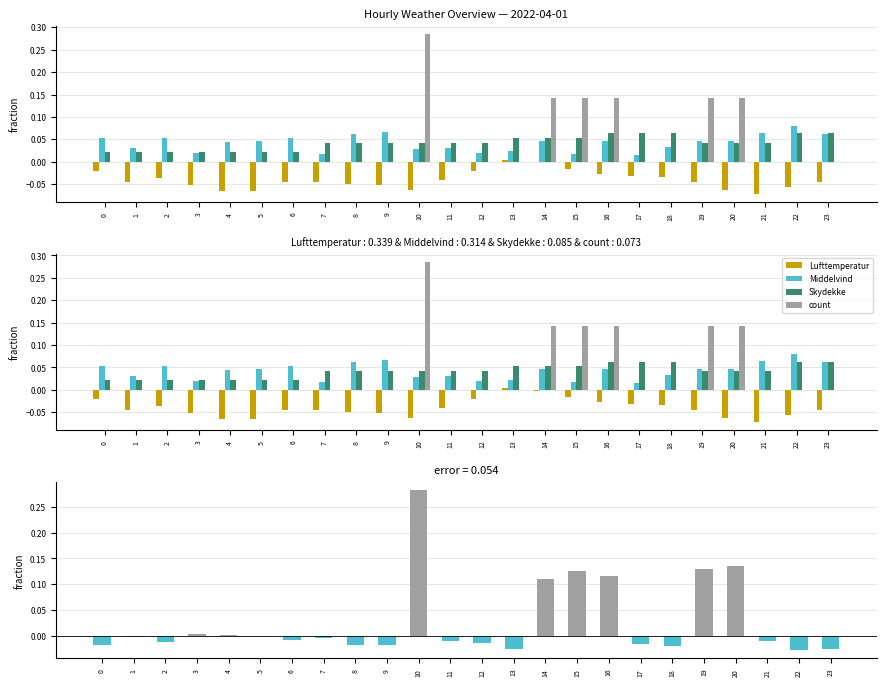

Between 6 and 7, which is larger?

6